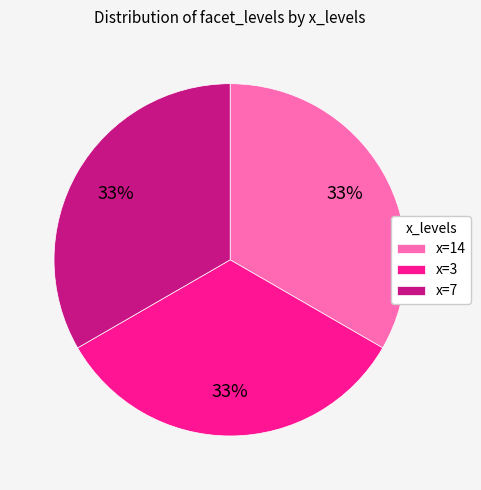

The x=14 slice represents 33% of the pie. True or false?

True